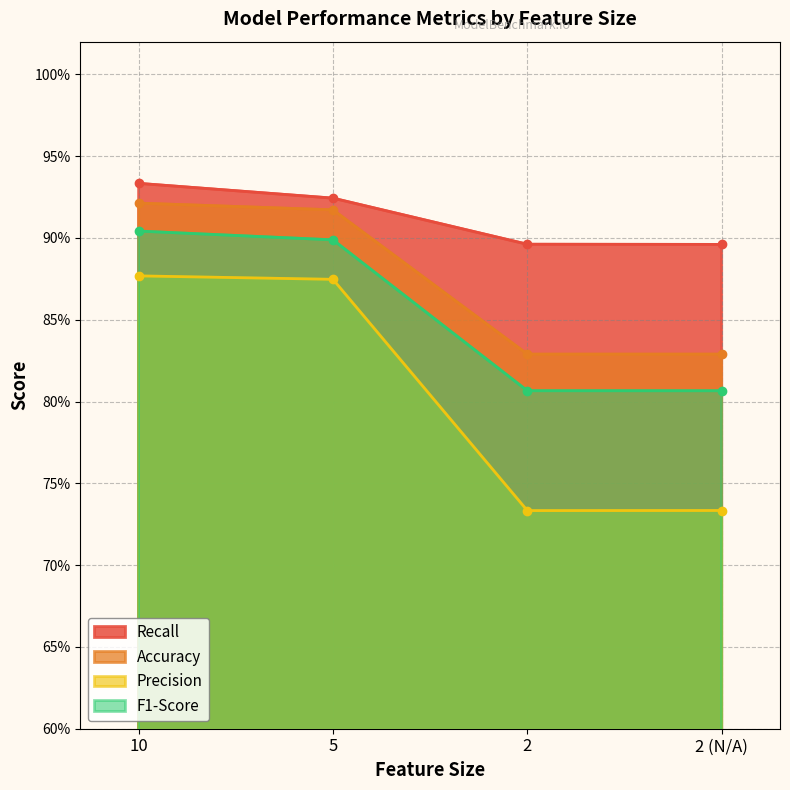

At how many categories does at least one series exceed 0?

4